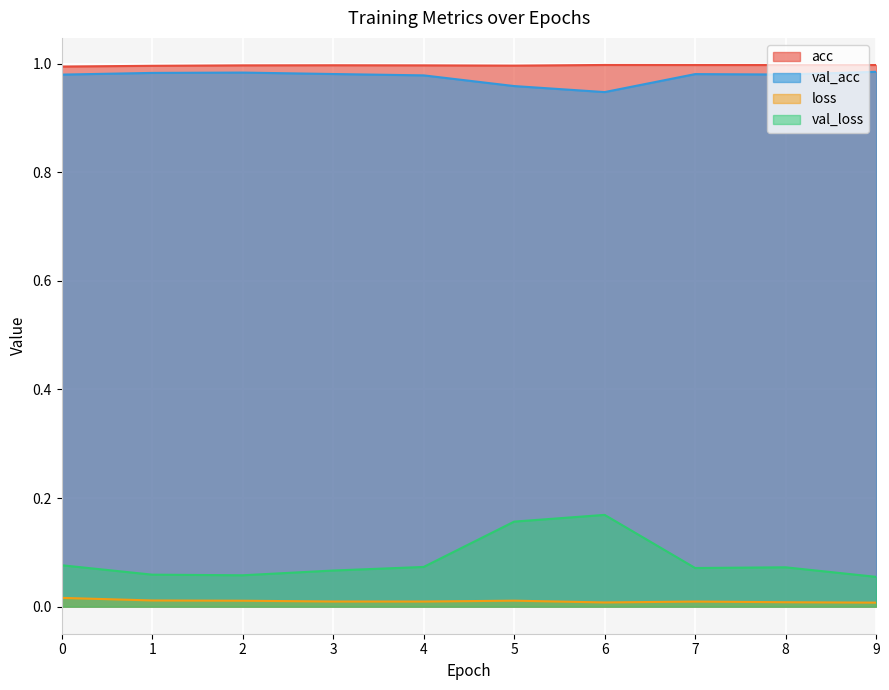

Is the value of val_acc at 0 greater than the value of loss at 6?

Yes